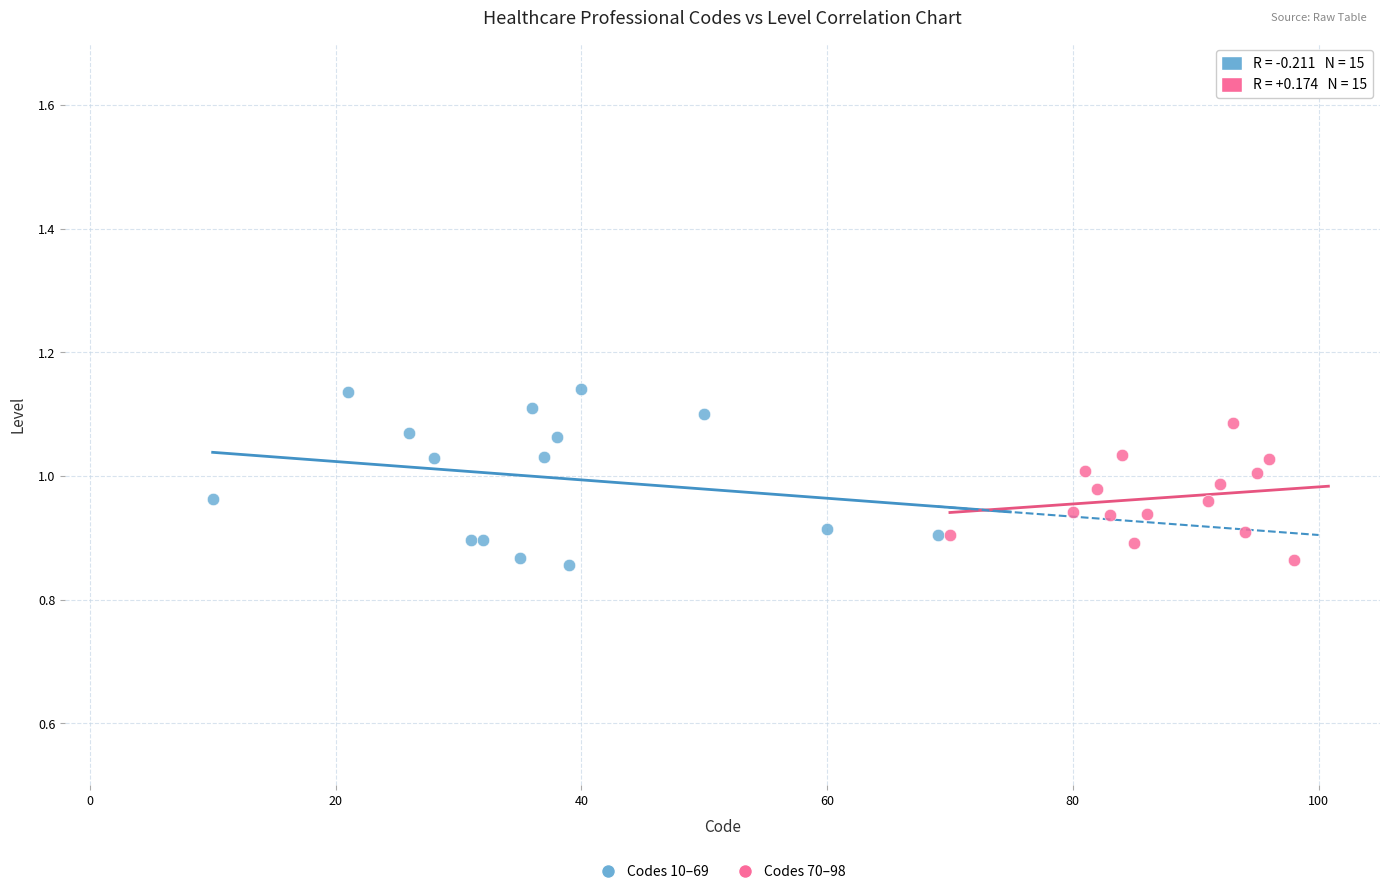

Which series has the widest spread of Y values?

Codes 10–69